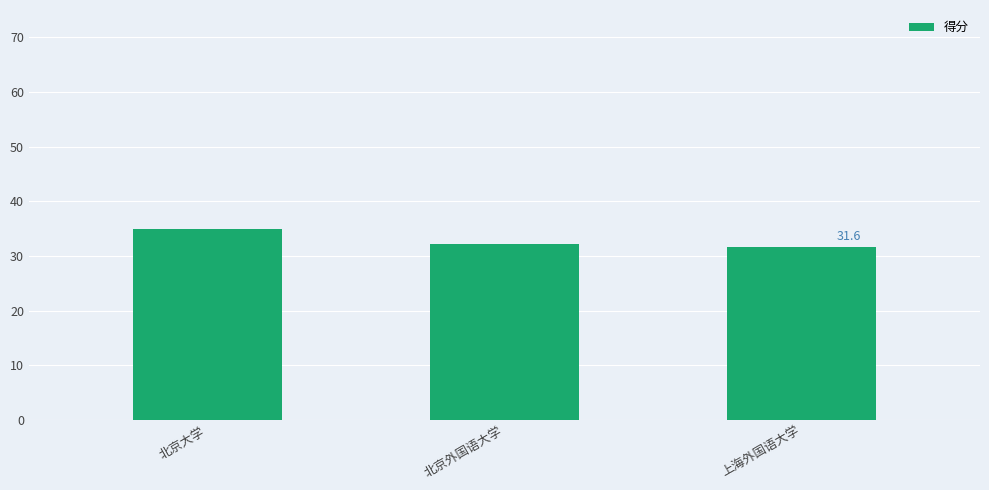

What is the minimum value shown in the chart?

31.6